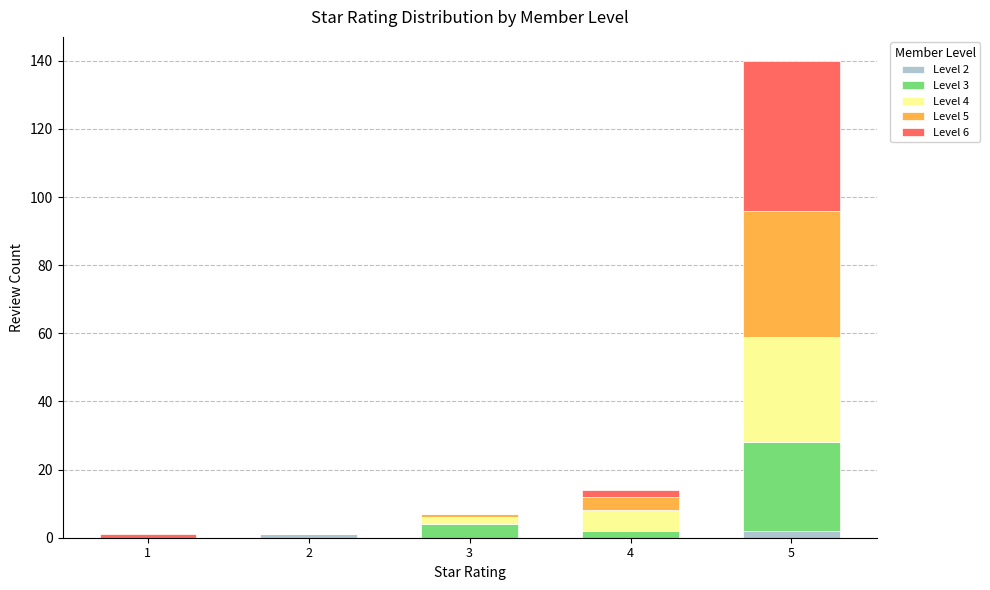

At which category is the sum across all series the highest?

5